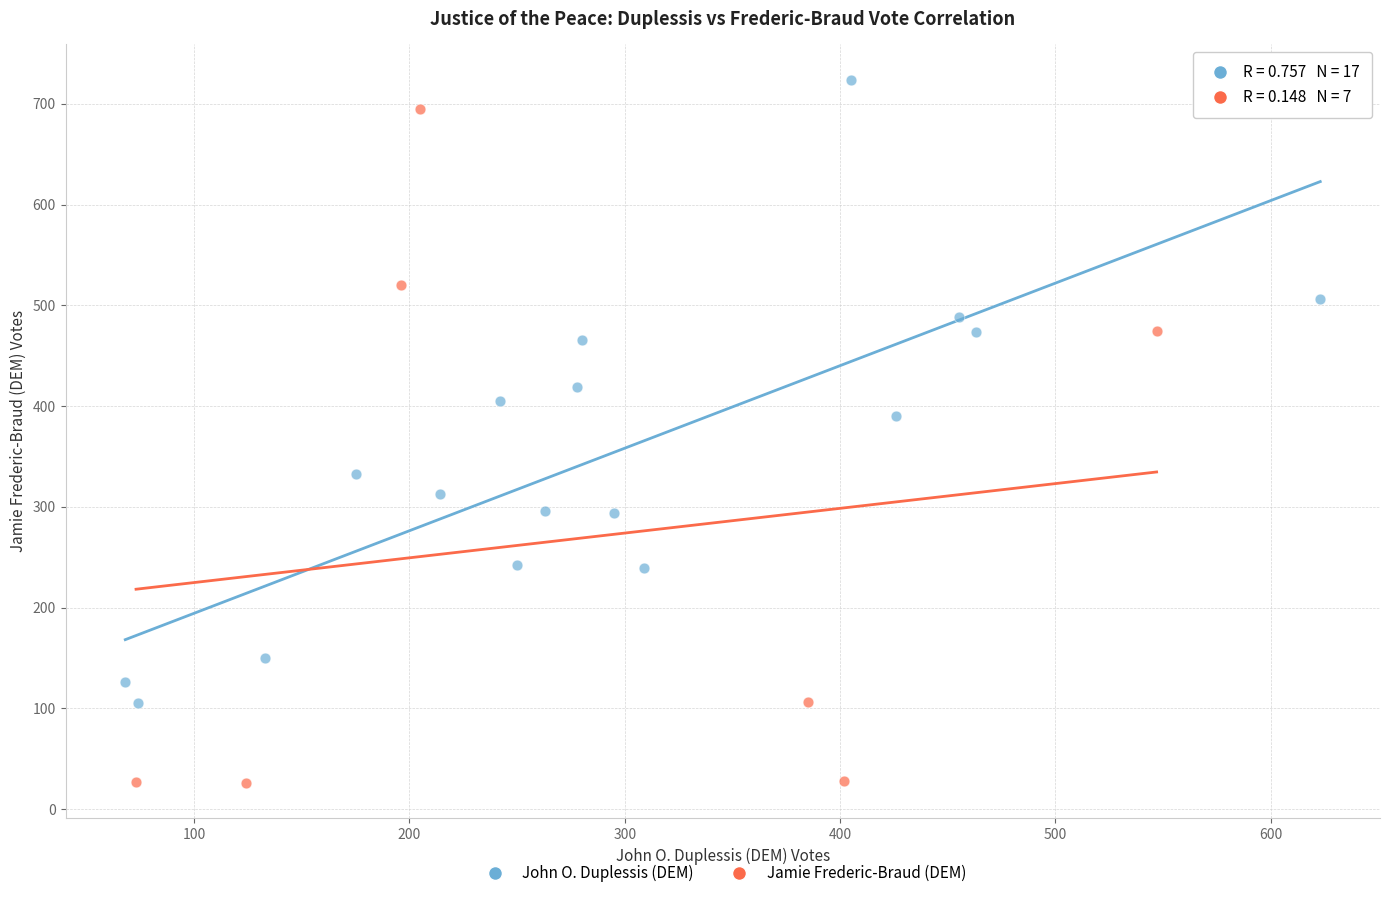

Which series contains the lowest Y value?

Jamie Frederic-Braud (DEM)